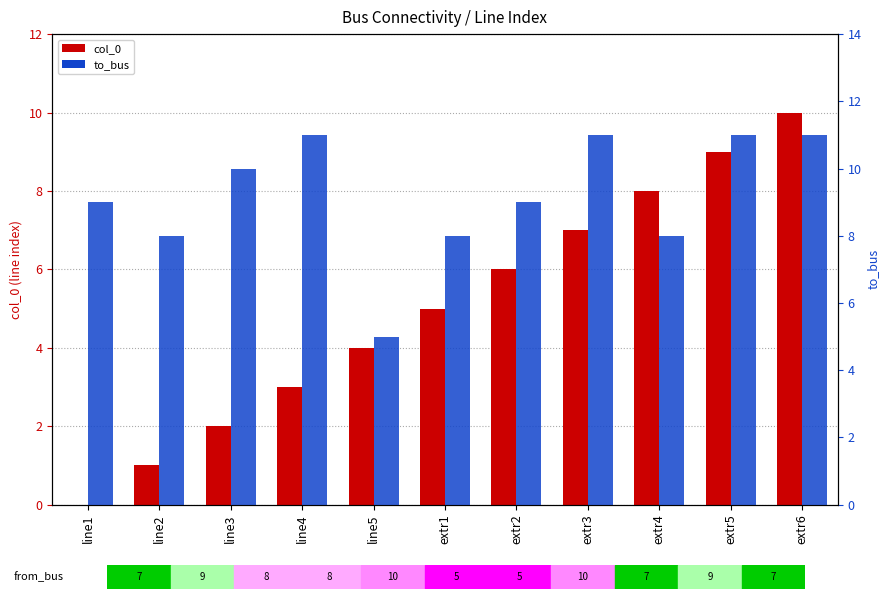

What is the difference between the highest and lowest values at line3?

8